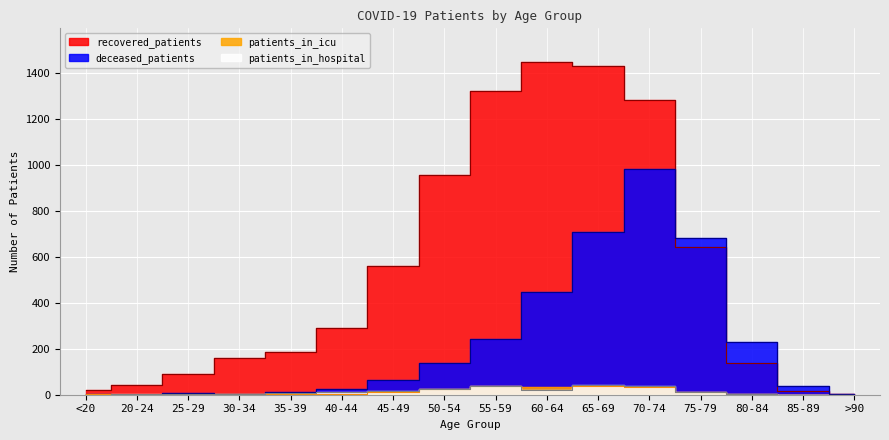

Is the value of recovered_patients at 75-79 greater than the value of deceased_patients at 60-64?

Yes